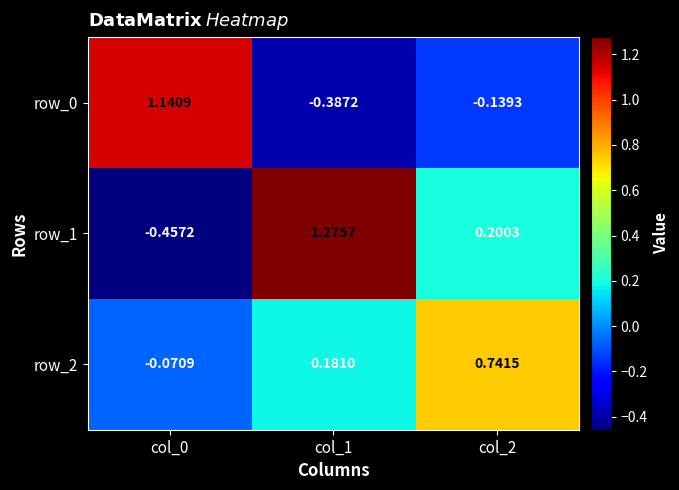

List the series in order of their overall mean, lowest first.

row_0, row_2, row_1